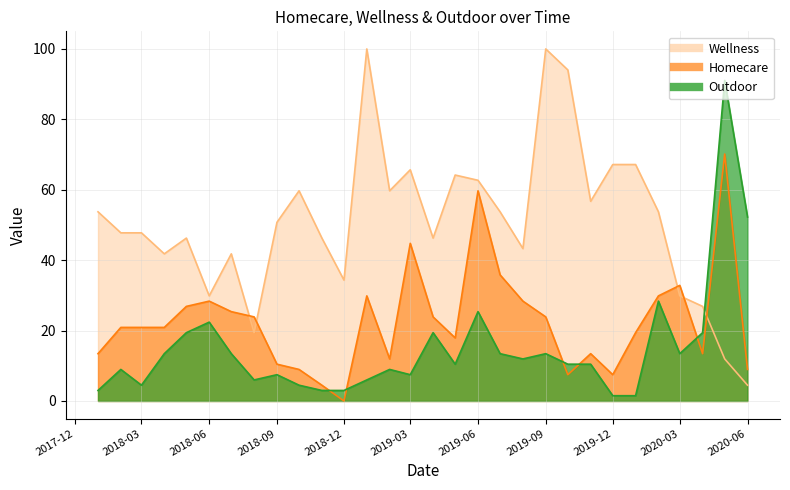

Is the value of Outdoor at 2019-06-01 greater than the value of Homecare at 2018-08-01?

Yes